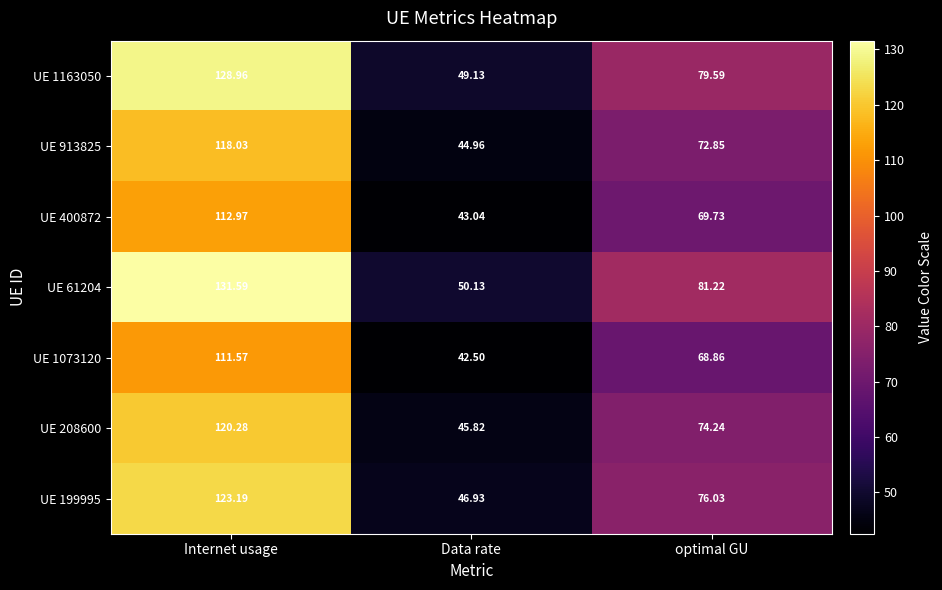

Where does the UE 208600 series first go above 74?

Internet usage